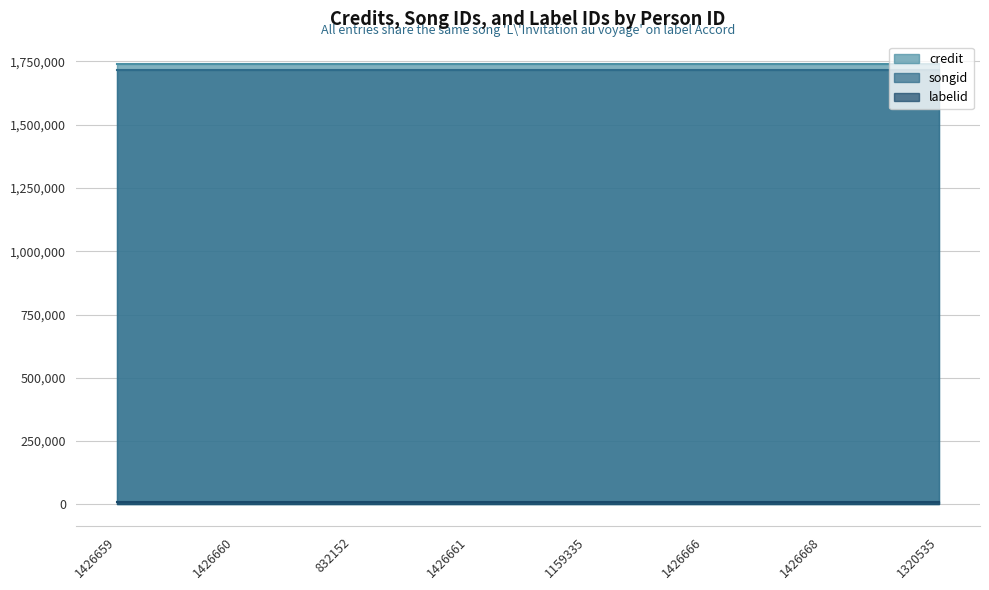

Is the value of labelid at 1426660 greater than the value of songid at 832152?

No